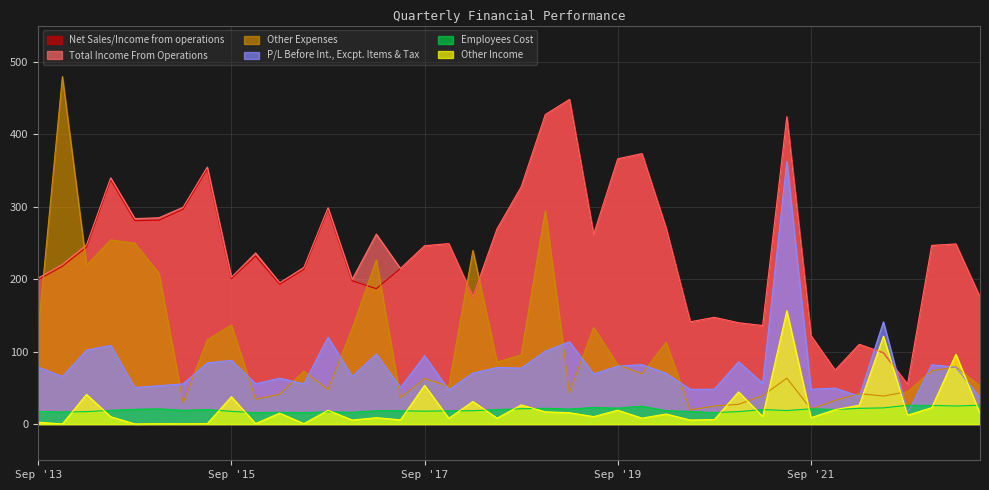

What is the value of the Other Expenses point at the 25th from the left?

81.7